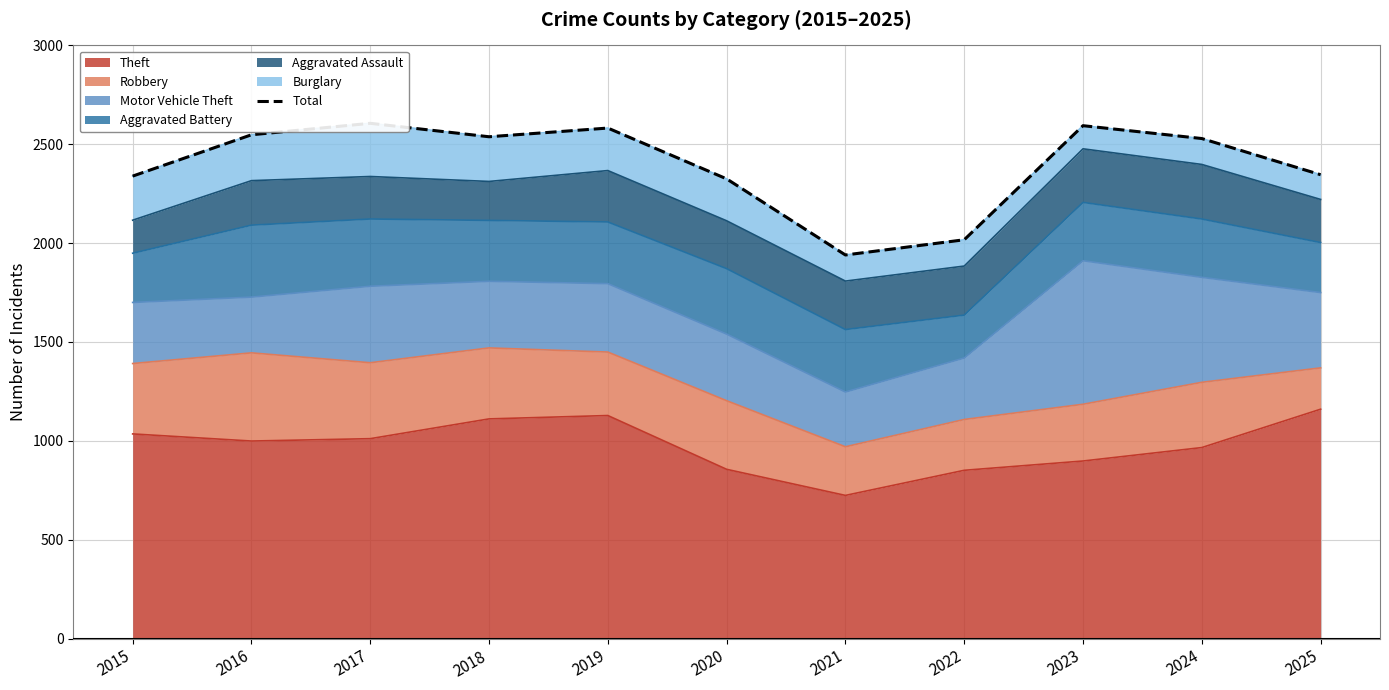

What is the change in value from 2019 to 2024?

-53